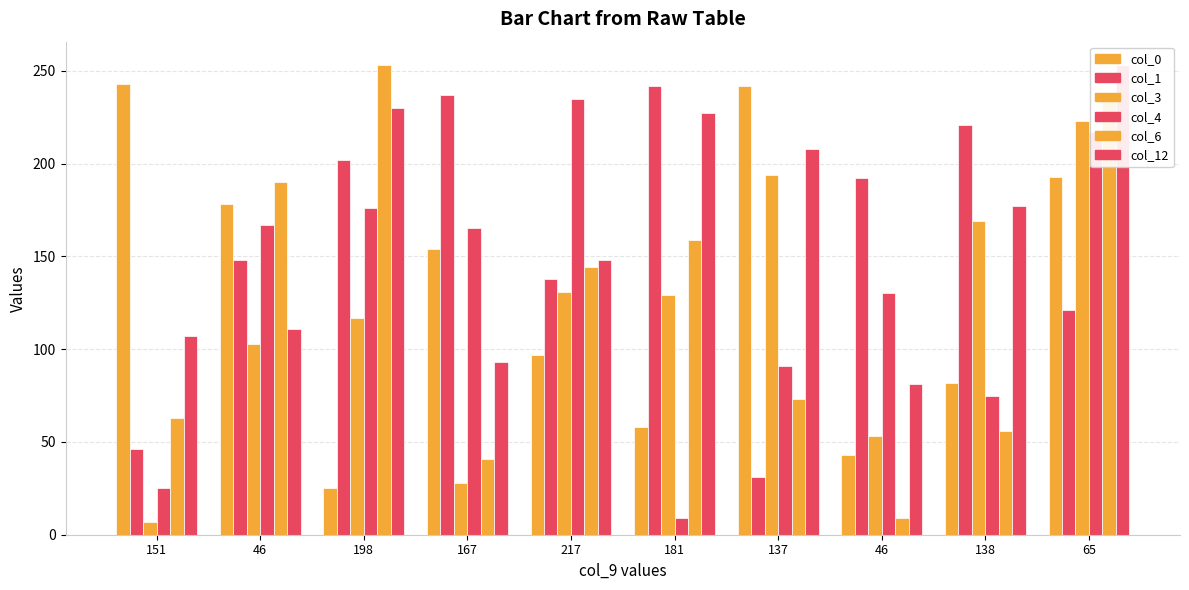

Is it true that col_6 equals 41 at 167?

True